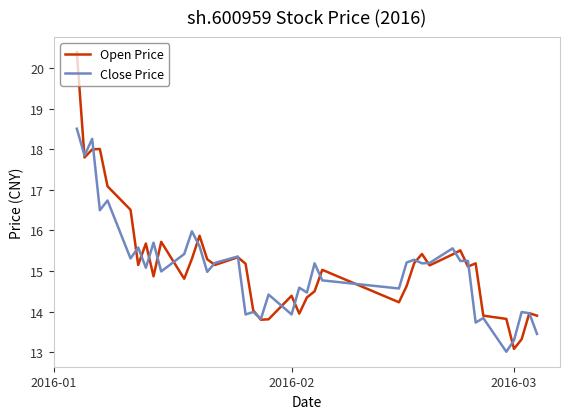

List the series in order of their peak value, lowest first.

Close Price, Open Price